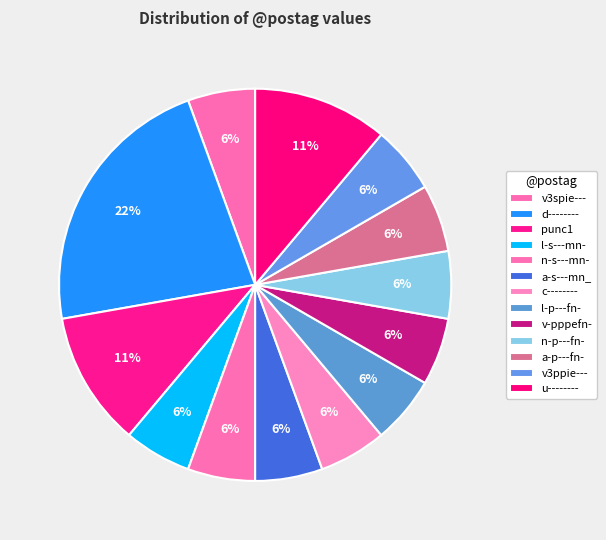

Do v3spie--- and u-------- together represent more than half of the pie?

No